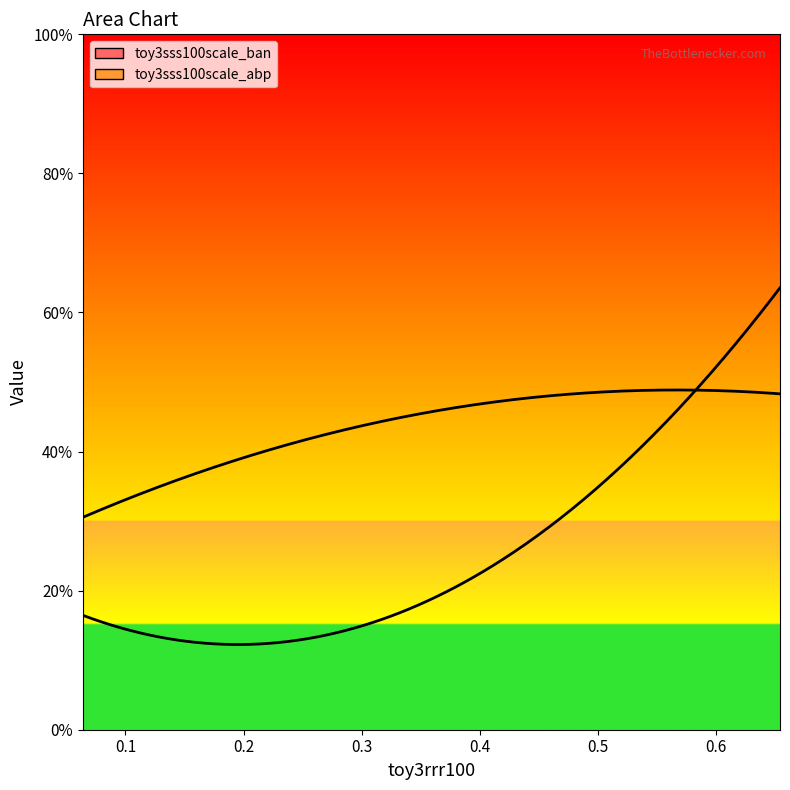

What is the total value across all series at toy3rrr100?

0.5